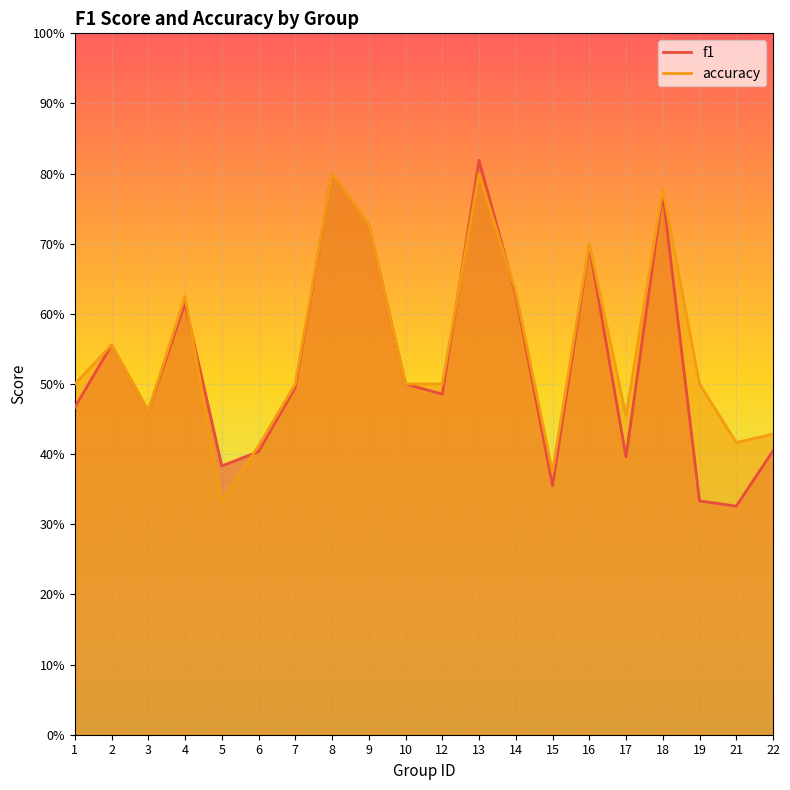

How many interior local peaks does the f1 series have?

6